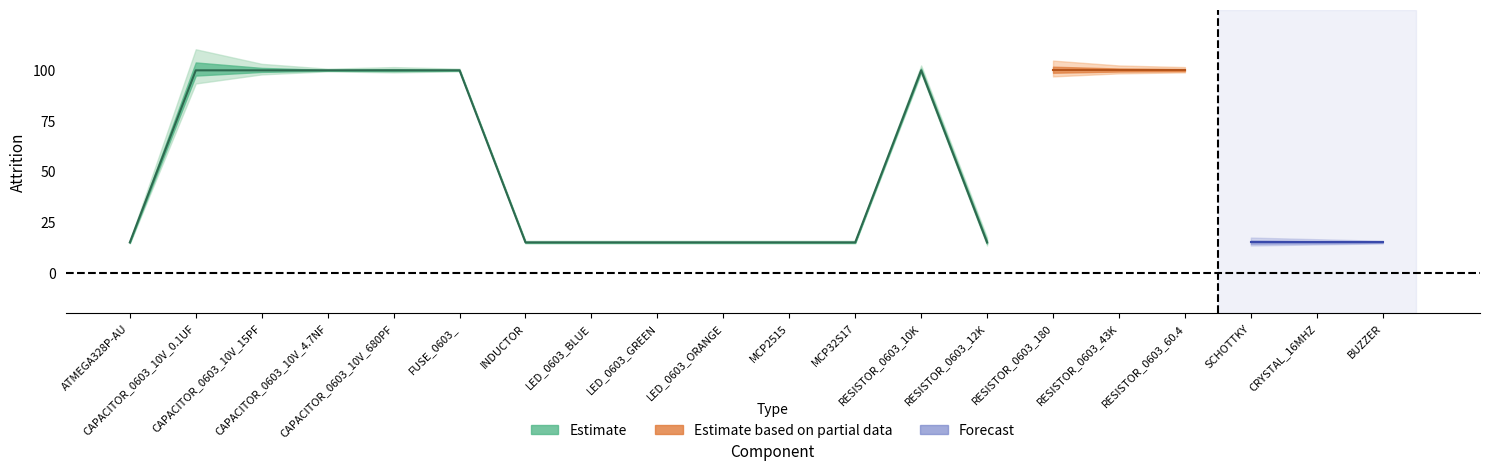

Which series has the largest total across all categories?

Estimate